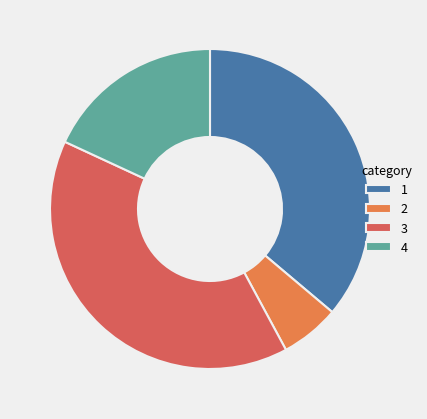

How many slices are in this pie chart?

4